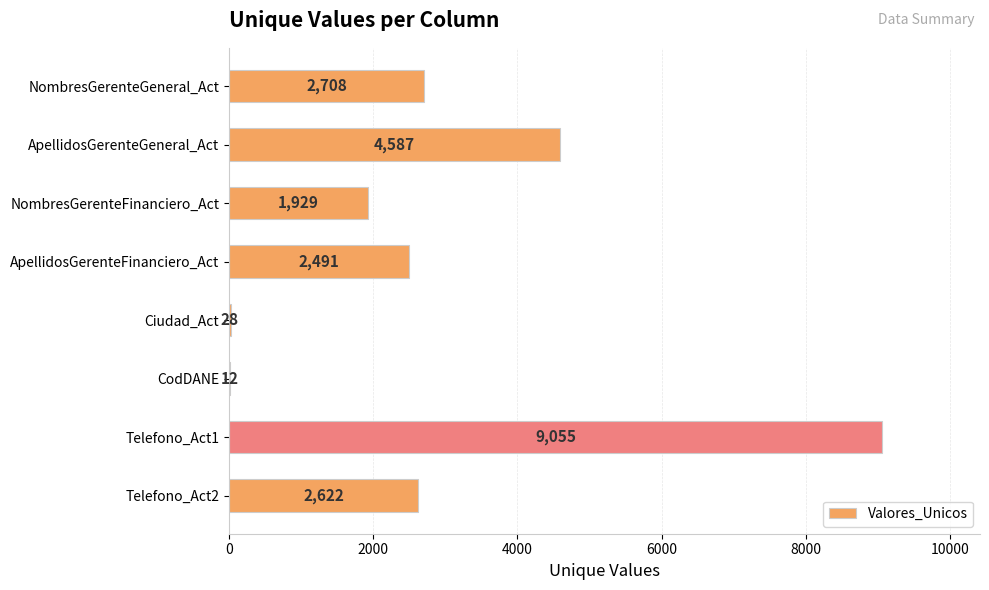

Read the value at Ciudad_Act, to the nearest 10.

30